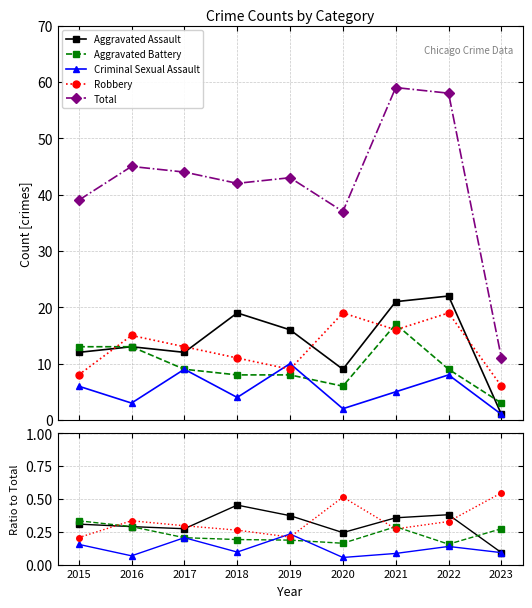

What is the difference between the Robbery values at 2019 and 2020?

0.3